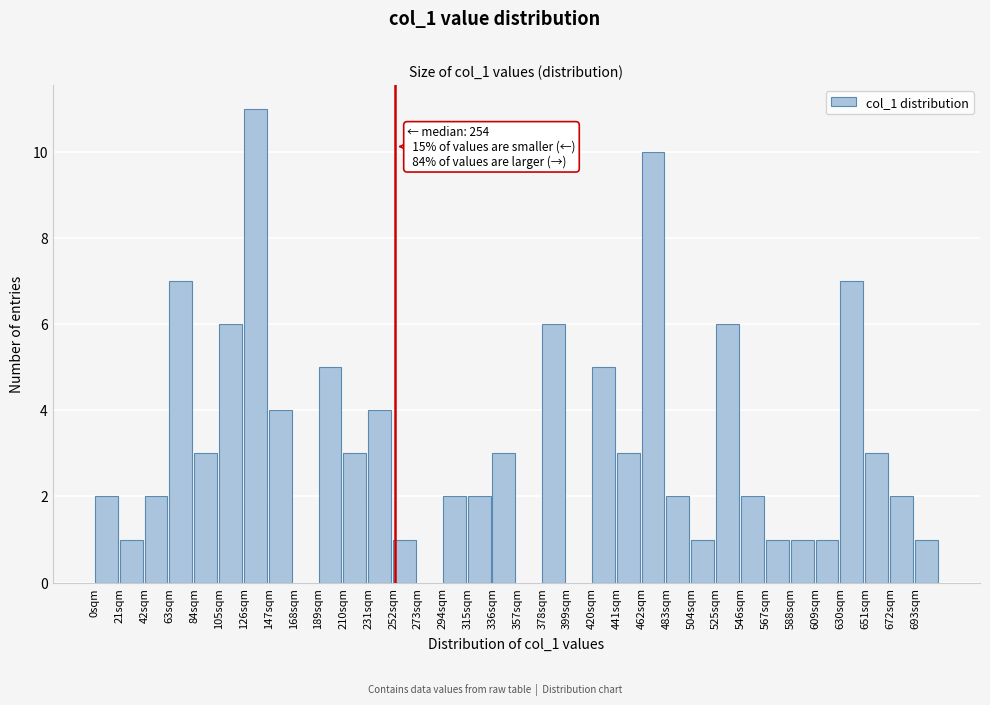

Over which range of the x-axis is the bar tallest?

126 to 147